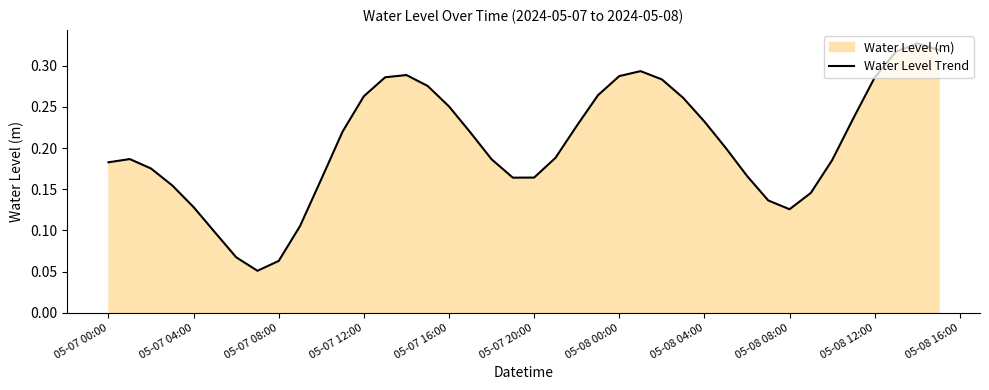

True or false: the data shows 0.3 at 05-07 00:00.

False